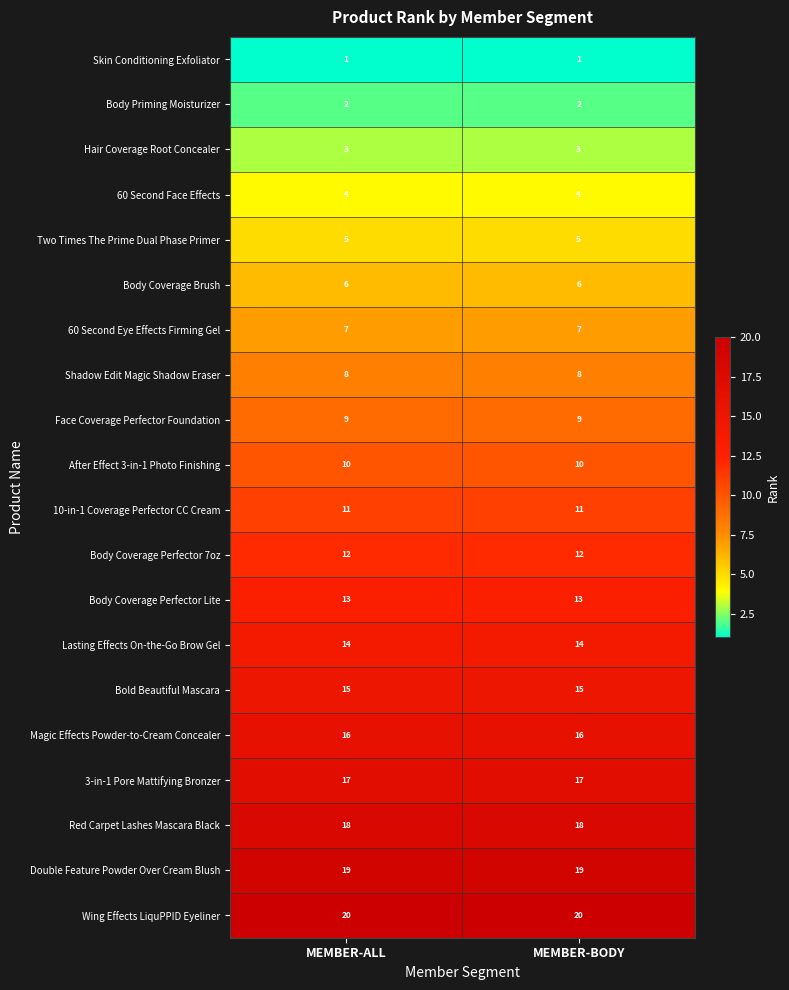

List the series in order of their peak value, lowest first.

Skin Conditioning Exfoliator, Body Priming Moisturizer, Hair Coverage Root Concealer, 60 Second Face Effects, Two Times The Prime Dual Phase Primer, Body Coverage Brush, 60 Second Eye Effects Firming Gel, Shadow Edit Magic Shadow Eraser, Face Coverage Perfector Foundation, After Effect 3-in-1 Photo Finishing, 10-in-1 Coverage Perfector CC Cream, Body Coverage Perfector 7oz, Body Coverage Perfector Lite, Lasting Effects On-the-Go Brow Gel, Bold Beautiful Mascara, Magic Effects Powder-to-Cream Concealer, 3-in-1 Pore Mattifying Bronzer, Red Carpet Lashes Mascara Black, Double Feature Powder Over Cream Blush, Wing Effects LiquPPID Eyeliner